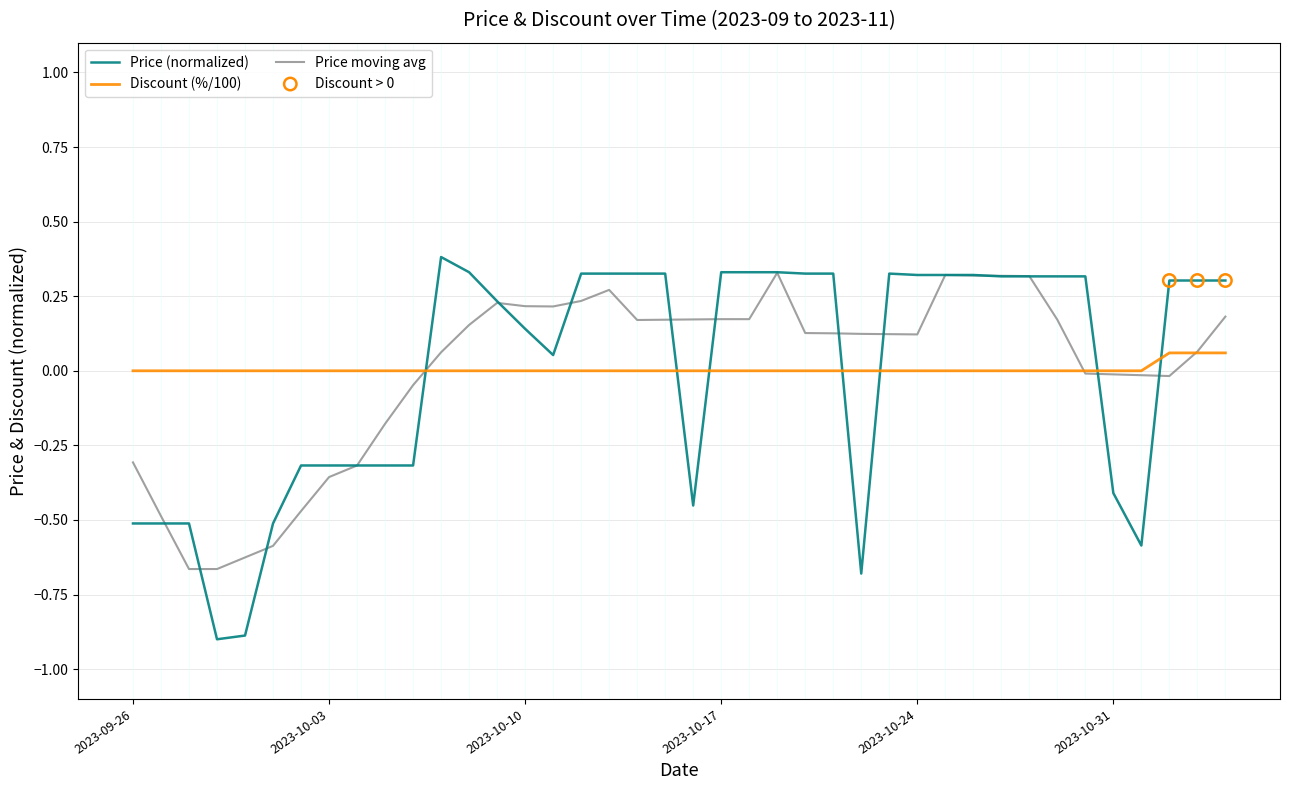

What is the greatest value displayed?

0.4